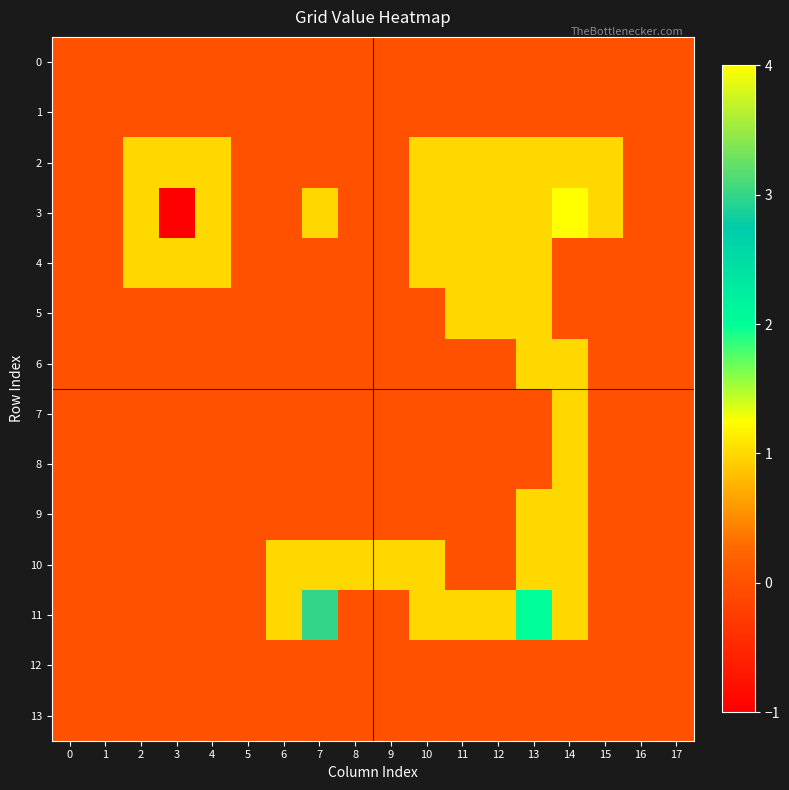

Reading left to right, extract all data points from this chart.

0: 0=0	1=0	2=0	3=0	4=0	5=0	6=0	7=0	8=0	9=0	10=0	11=0	12=0	13=0	14=0	15=0	16=0	17=0
1: 0=0	1=0	2=0	3=0	4=0	5=0	6=0	7=0	8=0	9=0	10=0	11=0	12=0	13=0	14=0	15=0	16=0	17=0
2: 0=0	1=0	2=1	3=1	4=1	5=0	6=0	7=0	8=0	9=0	10=1	11=1	12=1	13=1	14=1	15=1	16=0	17=0
3: 0=0	1=0	2=1	3=-1	4=1	5=0	6=0	7=1	8=0	9=0	10=1	11=1	12=1	13=1	14=4	15=1	16=0	17=0
4: 0=0	1=0	2=1	3=1	4=1	5=0	6=0	7=0	8=0	9=0	10=1	11=1	12=1	13=1	14=0	15=0	16=0	17=0
5: 0=0	1=0	2=0	3=0	4=0	5=0	6=0	7=0	8=0	9=0	10=0	11=1	12=1	13=1	14=0	15=0	16=0	17=0
6: 0=0	1=0	2=0	3=0	4=0	5=0	6=0	7=0	8=0	9=0	10=0	11=0	12=0	13=1	14=1	15=0	16=0	17=0
7: 0=0	1=0	2=0	3=0	4=0	5=0	6=0	7=0	8=0	9=0	10=0	11=0	12=0	13=0	14=1	15=0	16=0	17=0
8: 0=0	1=0	2=0	3=0	4=0	5=0	6=0	7=0	8=0	9=0	10=0	11=0	12=0	13=0	14=1	15=0	16=0	17=0
9: 0=0	1=0	2=0	3=0	4=0	5=0	6=0	7=0	8=0	9=0	10=0	11=0	12=0	13=1	14=1	15=0	16=0	17=0
10: 0=0	1=0	2=0	3=0	4=0	5=0	6=1	7=1	8=1	9=1	10=1	11=0	12=0	13=1	14=1	15=0	16=0	17=0
11: 0=0	1=0	2=0	3=0	4=0	5=0	6=1	7=3	8=0	9=0	10=1	11=1	12=1	13=2	14=1	15=0	16=0	17=0
12: 0=0	1=0	2=0	3=0	4=0	5=0	6=0	7=0	8=0	9=0	10=0	11=0	12=0	13=0	14=0	15=0	16=0	17=0
13: 0=0	1=0	2=0	3=0	4=0	5=0	6=0	7=0	8=0	9=0	10=0	11=0	12=0	13=0	14=0	15=0	16=0	17=0